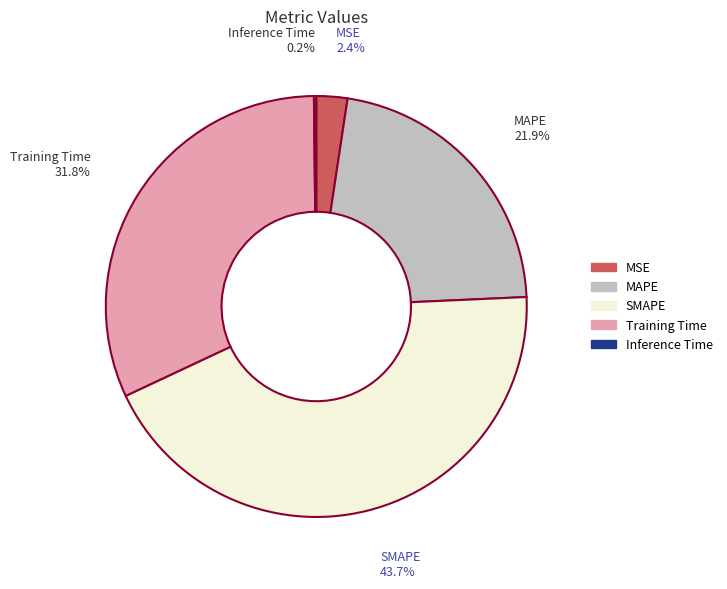

Approximately how many times larger is the value at MAPE compared to Training Time?

0.7